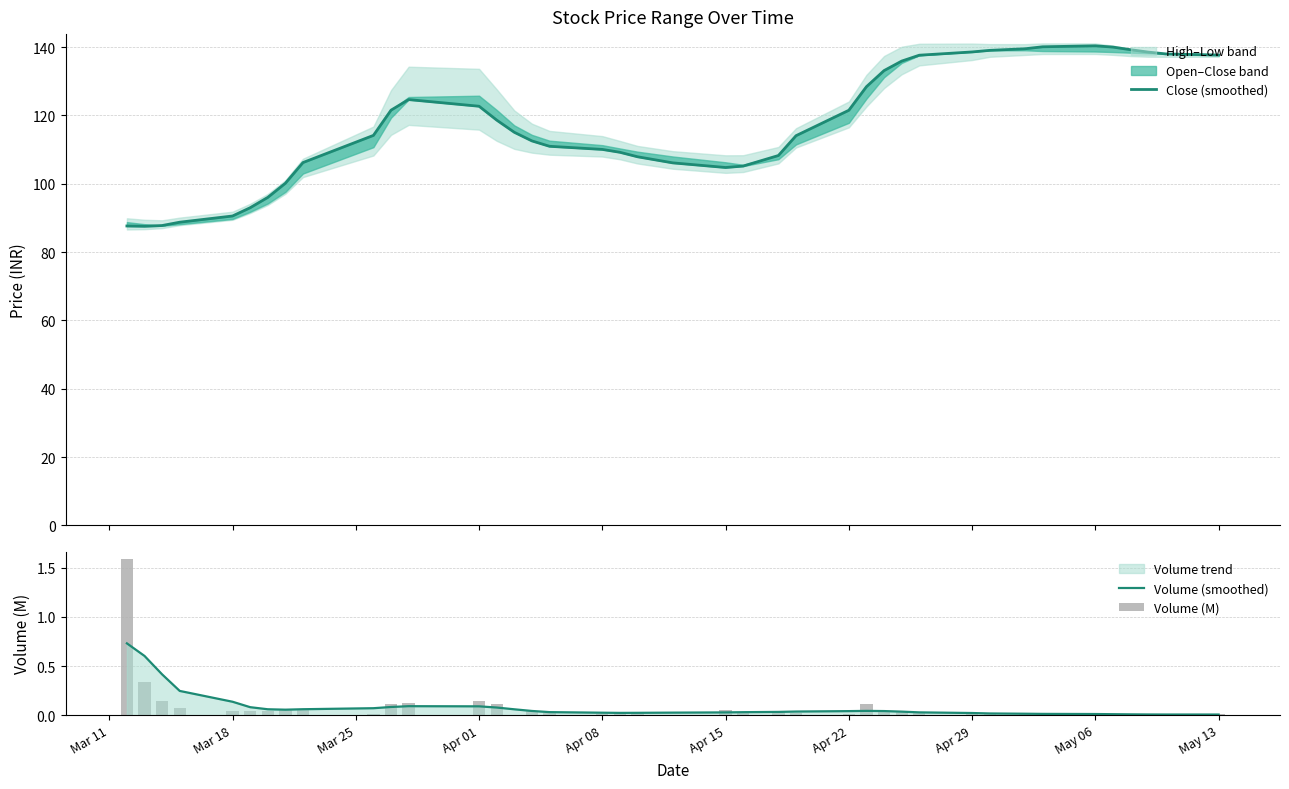

Does the chart contain any negative values?

No